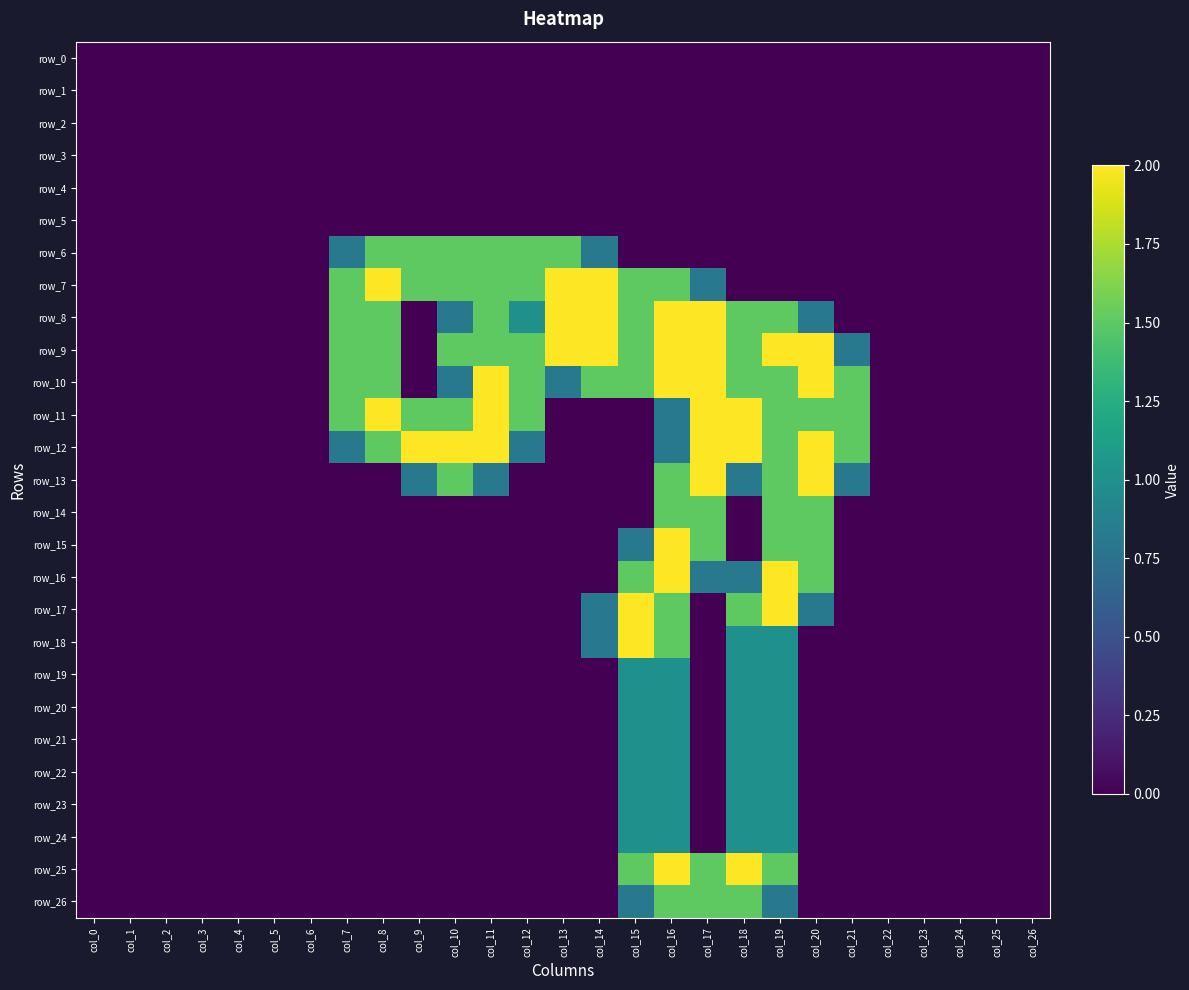

Reading right to left, extract all data points from this chart.

row_0: col_26=0.0	col_25=0.0	col_24=0.0	col_23=0.0	col_22=0.0	col_21=0.0	col_20=0.0	col_19=0.0	col_18=0.0	col_17=0.0	col_16=0.0	col_15=0.0	col_14=0.0	col_13=0.0	col_12=0.0	col_11=0.0	col_10=0.0	col_9=0.0	col_8=0.0	col_7=0.0	col_6=0.0	col_5=0.0	col_4=0.0	col_3=0.0	col_2=0.0	col_1=0.0	col_0=0.0
row_1: col_26=0.0	col_25=0.0	col_24=0.0	col_23=0.0	col_22=0.0	col_21=0.0	col_20=0.0	col_19=0.0	col_18=0.0	col_17=0.0	col_16=0.0	col_15=0.0	col_14=0.0	col_13=0.0	col_12=0.0	col_11=0.0	col_10=0.0	col_9=0.0	col_8=0.0	col_7=0.0	col_6=0.0	col_5=0.0	col_4=0.0	col_3=0.0	col_2=0.0	col_1=0.0	col_0=0.0
row_2: col_26=0.0	col_25=0.0	col_24=0.0	col_23=0.0	col_22=0.0	col_21=0.0	col_20=0.0	col_19=0.0	col_18=0.0	col_17=0.0	col_16=0.0	col_15=0.0	col_14=0.0	col_13=0.0	col_12=0.0	col_11=0.0	col_10=0.0	col_9=0.0	col_8=0.0	col_7=0.0	col_6=0.0	col_5=0.0	col_4=0.0	col_3=0.0	col_2=0.0	col_1=0.0	col_0=0.0
row_3: col_26=0.0	col_25=0.0	col_24=0.0	col_23=0.0	col_22=0.0	col_21=0.0	col_20=0.0	col_19=0.0	col_18=0.0	col_17=0.0	col_16=0.0	col_15=0.0	col_14=0.0	col_13=0.0	col_12=0.0	col_11=0.0	col_10=0.0	col_9=0.0	col_8=0.0	col_7=0.0	col_6=0.0	col_5=0.0	col_4=0.0	col_3=0.0	col_2=0.0	col_1=0.0	col_0=0.0
row_4: col_26=0.0	col_25=0.0	col_24=0.0	col_23=0.0	col_22=0.0	col_21=0.0	col_20=0.0	col_19=0.0	col_18=0.0	col_17=0.0	col_16=0.0	col_15=0.0	col_14=0.0	col_13=0.0	col_12=0.0	col_11=0.0	col_10=0.0	col_9=0.0	col_8=0.0	col_7=0.0	col_6=0.0	col_5=0.0	col_4=0.0	col_3=0.0	col_2=0.0	col_1=0.0	col_0=0.0
row_5: col_26=0.0	col_25=0.0	col_24=0.0	col_23=0.0	col_22=0.0	col_21=0.0	col_20=0.0	col_19=0.0	col_18=0.0	col_17=0.0	col_16=0.0	col_15=0.0	col_14=0.0	col_13=0.0	col_12=0.0	col_11=0.0	col_10=0.0	col_9=0.0	col_8=0.0	col_7=0.0	col_6=0.0	col_5=0.0	col_4=0.0	col_3=0.0	col_2=0.0	col_1=0.0	col_0=0.0
row_6: col_26=0.0	col_25=0.0	col_24=0.0	col_23=0.0	col_22=0.0	col_21=0.0	col_20=0.0	col_19=0.0	col_18=0.0	col_17=0.0	col_16=0.0	col_15=0.0	col_14=0.8	col_13=1.5	col_12=1.5	col_11=1.5	col_10=1.5	col_9=1.5	col_8=1.5	col_7=0.8	col_6=0.0	col_5=0.0	col_4=0.0	col_3=0.0	col_2=0.0	col_1=0.0	col_0=0.0
row_7: col_26=0.0	col_25=0.0	col_24=0.0	col_23=0.0	col_22=0.0	col_21=0.0	col_20=0.0	col_19=0.0	col_18=0.0	col_17=0.8	col_16=1.5	col_15=1.5	col_14=2.0	col_13=2.0	col_12=1.5	col_11=1.5	col_10=1.5	col_9=1.5	col_8=2.0	col_7=1.5	col_6=0.0	col_5=0.0	col_4=0.0	col_3=0.0	col_2=0.0	col_1=0.0	col_0=0.0
row_8: col_26=0.0	col_25=0.0	col_24=0.0	col_23=0.0	col_22=0.0	col_21=0.0	col_20=0.8	col_19=1.5	col_18=1.5	col_17=2.0	col_16=2.0	col_15=1.5	col_14=2.0	col_13=2.0	col_12=1.0	col_11=1.5	col_10=0.8	col_9=0.0	col_8=1.5	col_7=1.5	col_6=0.0	col_5=0.0	col_4=0.0	col_3=0.0	col_2=0.0	col_1=0.0	col_0=0.0
row_9: col_26=0.0	col_25=0.0	col_24=0.0	col_23=0.0	col_22=0.0	col_21=0.8	col_20=2.0	col_19=2.0	col_18=1.5	col_17=2.0	col_16=2.0	col_15=1.5	col_14=2.0	col_13=2.0	col_12=1.5	col_11=1.5	col_10=1.5	col_9=0.0	col_8=1.5	col_7=1.5	col_6=0.0	col_5=0.0	col_4=0.0	col_3=0.0	col_2=0.0	col_1=0.0	col_0=0.0
row_10: col_26=0.0	col_25=0.0	col_24=0.0	col_23=0.0	col_22=0.0	col_21=1.5	col_20=2.0	col_19=1.5	col_18=1.5	col_17=2.0	col_16=2.0	col_15=1.5	col_14=1.5	col_13=0.8	col_12=1.5	col_11=2.0	col_10=0.8	col_9=0.0	col_8=1.5	col_7=1.5	col_6=0.0	col_5=0.0	col_4=0.0	col_3=0.0	col_2=0.0	col_1=0.0	col_0=0.0
row_11: col_26=0.0	col_25=0.0	col_24=0.0	col_23=0.0	col_22=0.0	col_21=1.5	col_20=1.5	col_19=1.5	col_18=2.0	col_17=2.0	col_16=0.8	col_15=0.0	col_14=0.0	col_13=0.0	col_12=1.5	col_11=2.0	col_10=1.5	col_9=1.5	col_8=2.0	col_7=1.5	col_6=0.0	col_5=0.0	col_4=0.0	col_3=0.0	col_2=0.0	col_1=0.0	col_0=0.0
row_12: col_26=0.0	col_25=0.0	col_24=0.0	col_23=0.0	col_22=0.0	col_21=1.5	col_20=2.0	col_19=1.5	col_18=2.0	col_17=2.0	col_16=0.8	col_15=0.0	col_14=0.0	col_13=0.0	col_12=0.8	col_11=2.0	col_10=2.0	col_9=2.0	col_8=1.5	col_7=0.8	col_6=0.0	col_5=0.0	col_4=0.0	col_3=0.0	col_2=0.0	col_1=0.0	col_0=0.0
row_13: col_26=0.0	col_25=0.0	col_24=0.0	col_23=0.0	col_22=0.0	col_21=0.8	col_20=2.0	col_19=1.5	col_18=0.8	col_17=2.0	col_16=1.5	col_15=0.0	col_14=0.0	col_13=0.0	col_12=0.0	col_11=0.8	col_10=1.5	col_9=0.8	col_8=0.0	col_7=0.0	col_6=0.0	col_5=0.0	col_4=0.0	col_3=0.0	col_2=0.0	col_1=0.0	col_0=0.0
row_14: col_26=0.0	col_25=0.0	col_24=0.0	col_23=0.0	col_22=0.0	col_21=0.0	col_20=1.5	col_19=1.5	col_18=0.0	col_17=1.5	col_16=1.5	col_15=0.0	col_14=0.0	col_13=0.0	col_12=0.0	col_11=0.0	col_10=0.0	col_9=0.0	col_8=0.0	col_7=0.0	col_6=0.0	col_5=0.0	col_4=0.0	col_3=0.0	col_2=0.0	col_1=0.0	col_0=0.0
row_15: col_26=0.0	col_25=0.0	col_24=0.0	col_23=0.0	col_22=0.0	col_21=0.0	col_20=1.5	col_19=1.5	col_18=0.0	col_17=1.5	col_16=2.0	col_15=0.8	col_14=0.0	col_13=0.0	col_12=0.0	col_11=0.0	col_10=0.0	col_9=0.0	col_8=0.0	col_7=0.0	col_6=0.0	col_5=0.0	col_4=0.0	col_3=0.0	col_2=0.0	col_1=0.0	col_0=0.0
row_16: col_26=0.0	col_25=0.0	col_24=0.0	col_23=0.0	col_22=0.0	col_21=0.0	col_20=1.5	col_19=2.0	col_18=0.8	col_17=0.8	col_16=2.0	col_15=1.5	col_14=0.0	col_13=0.0	col_12=0.0	col_11=0.0	col_10=0.0	col_9=0.0	col_8=0.0	col_7=0.0	col_6=0.0	col_5=0.0	col_4=0.0	col_3=0.0	col_2=0.0	col_1=0.0	col_0=0.0
row_17: col_26=0.0	col_25=0.0	col_24=0.0	col_23=0.0	col_22=0.0	col_21=0.0	col_20=0.8	col_19=2.0	col_18=1.5	col_17=0.0	col_16=1.5	col_15=2.0	col_14=0.8	col_13=0.0	col_12=0.0	col_11=0.0	col_10=0.0	col_9=0.0	col_8=0.0	col_7=0.0	col_6=0.0	col_5=0.0	col_4=0.0	col_3=0.0	col_2=0.0	col_1=0.0	col_0=0.0
row_18: col_26=0.0	col_25=0.0	col_24=0.0	col_23=0.0	col_22=0.0	col_21=0.0	col_20=0.0	col_19=1.0	col_18=1.0	col_17=0.0	col_16=1.5	col_15=2.0	col_14=0.8	col_13=0.0	col_12=0.0	col_11=0.0	col_10=0.0	col_9=0.0	col_8=0.0	col_7=0.0	col_6=0.0	col_5=0.0	col_4=0.0	col_3=0.0	col_2=0.0	col_1=0.0	col_0=0.0
row_19: col_26=0.0	col_25=0.0	col_24=0.0	col_23=0.0	col_22=0.0	col_21=0.0	col_20=0.0	col_19=1.0	col_18=1.0	col_17=0.0	col_16=1.0	col_15=1.0	col_14=0.0	col_13=0.0	col_12=0.0	col_11=0.0	col_10=0.0	col_9=0.0	col_8=0.0	col_7=0.0	col_6=0.0	col_5=0.0	col_4=0.0	col_3=0.0	col_2=0.0	col_1=0.0	col_0=0.0
row_20: col_26=0.0	col_25=0.0	col_24=0.0	col_23=0.0	col_22=0.0	col_21=0.0	col_20=0.0	col_19=1.0	col_18=1.0	col_17=0.0	col_16=1.0	col_15=1.0	col_14=0.0	col_13=0.0	col_12=0.0	col_11=0.0	col_10=0.0	col_9=0.0	col_8=0.0	col_7=0.0	col_6=0.0	col_5=0.0	col_4=0.0	col_3=0.0	col_2=0.0	col_1=0.0	col_0=0.0
row_21: col_26=0.0	col_25=0.0	col_24=0.0	col_23=0.0	col_22=0.0	col_21=0.0	col_20=0.0	col_19=1.0	col_18=1.0	col_17=0.0	col_16=1.0	col_15=1.0	col_14=0.0	col_13=0.0	col_12=0.0	col_11=0.0	col_10=0.0	col_9=0.0	col_8=0.0	col_7=0.0	col_6=0.0	col_5=0.0	col_4=0.0	col_3=0.0	col_2=0.0	col_1=0.0	col_0=0.0
row_22: col_26=0.0	col_25=0.0	col_24=0.0	col_23=0.0	col_22=0.0	col_21=0.0	col_20=0.0	col_19=1.0	col_18=1.0	col_17=0.0	col_16=1.0	col_15=1.0	col_14=0.0	col_13=0.0	col_12=0.0	col_11=0.0	col_10=0.0	col_9=0.0	col_8=0.0	col_7=0.0	col_6=0.0	col_5=0.0	col_4=0.0	col_3=0.0	col_2=0.0	col_1=0.0	col_0=0.0
row_23: col_26=0.0	col_25=0.0	col_24=0.0	col_23=0.0	col_22=0.0	col_21=0.0	col_20=0.0	col_19=1.0	col_18=1.0	col_17=0.0	col_16=1.0	col_15=1.0	col_14=0.0	col_13=0.0	col_12=0.0	col_11=0.0	col_10=0.0	col_9=0.0	col_8=0.0	col_7=0.0	col_6=0.0	col_5=0.0	col_4=0.0	col_3=0.0	col_2=0.0	col_1=0.0	col_0=0.0
row_24: col_26=0.0	col_25=0.0	col_24=0.0	col_23=0.0	col_22=0.0	col_21=0.0	col_20=0.0	col_19=1.0	col_18=1.0	col_17=0.0	col_16=1.0	col_15=1.0	col_14=0.0	col_13=0.0	col_12=0.0	col_11=0.0	col_10=0.0	col_9=0.0	col_8=0.0	col_7=0.0	col_6=0.0	col_5=0.0	col_4=0.0	col_3=0.0	col_2=0.0	col_1=0.0	col_0=0.0
row_25: col_26=0.0	col_25=0.0	col_24=0.0	col_23=0.0	col_22=0.0	col_21=0.0	col_20=0.0	col_19=1.5	col_18=2.0	col_17=1.5	col_16=2.0	col_15=1.5	col_14=0.0	col_13=0.0	col_12=0.0	col_11=0.0	col_10=0.0	col_9=0.0	col_8=0.0	col_7=0.0	col_6=0.0	col_5=0.0	col_4=0.0	col_3=0.0	col_2=0.0	col_1=0.0	col_0=0.0
row_26: col_26=0.0	col_25=0.0	col_24=0.0	col_23=0.0	col_22=0.0	col_21=0.0	col_20=0.0	col_19=0.8	col_18=1.5	col_17=1.5	col_16=1.5	col_15=0.8	col_14=0.0	col_13=0.0	col_12=0.0	col_11=0.0	col_10=0.0	col_9=0.0	col_8=0.0	col_7=0.0	col_6=0.0	col_5=0.0	col_4=0.0	col_3=0.0	col_2=0.0	col_1=0.0	col_0=0.0